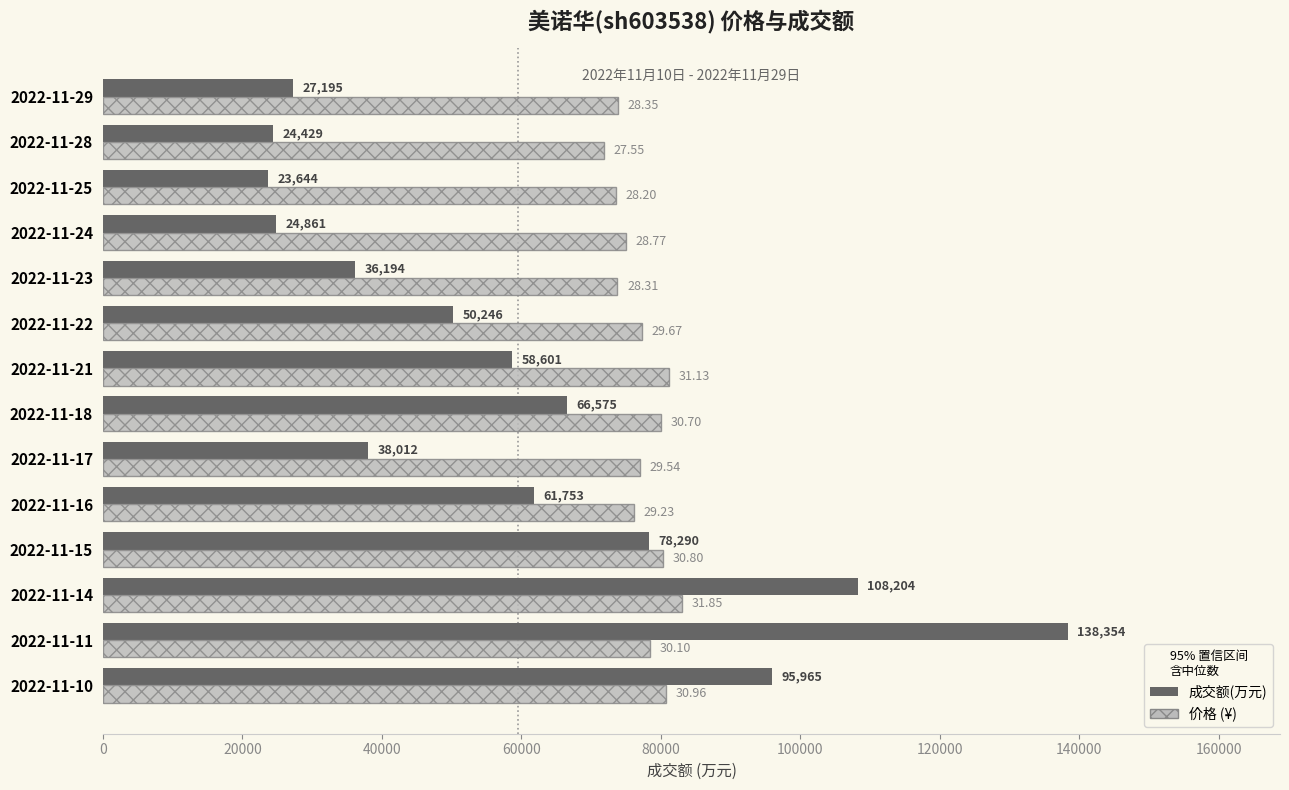

At which category is the sum across all series the highest?

2022-11-11